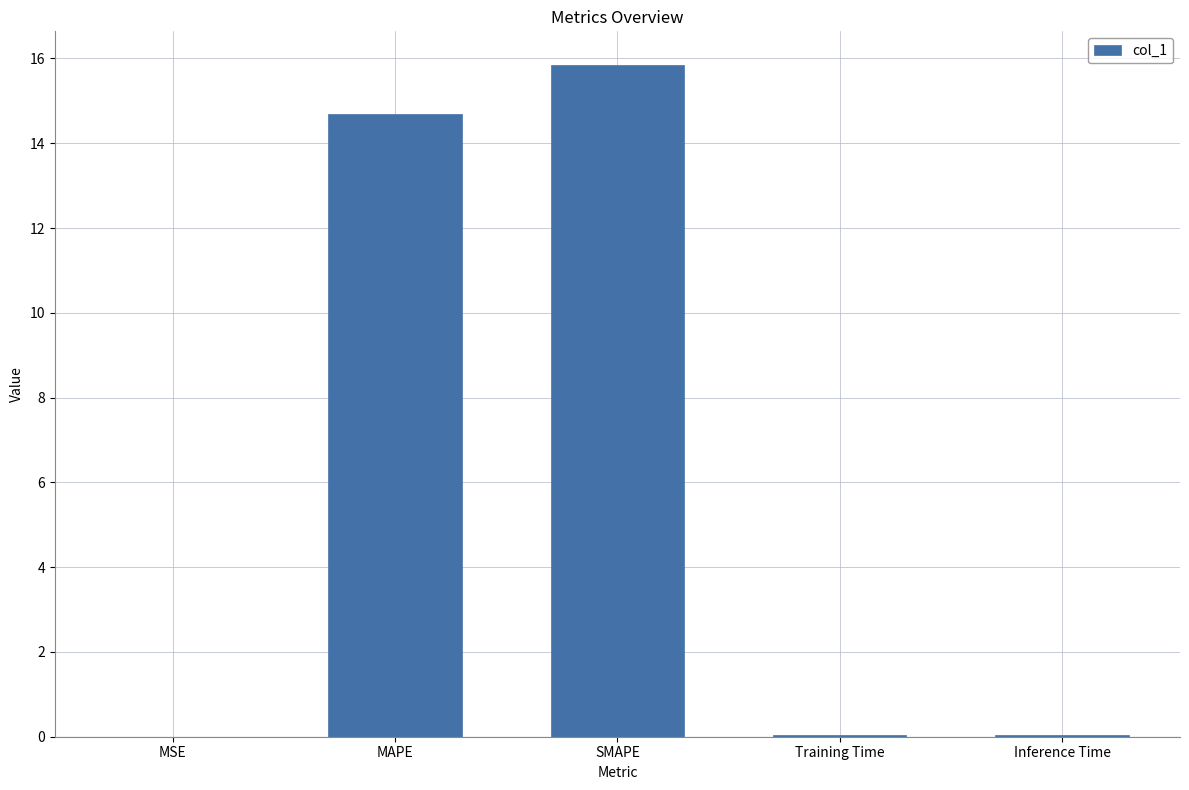

What is the sum of all values?

30.6